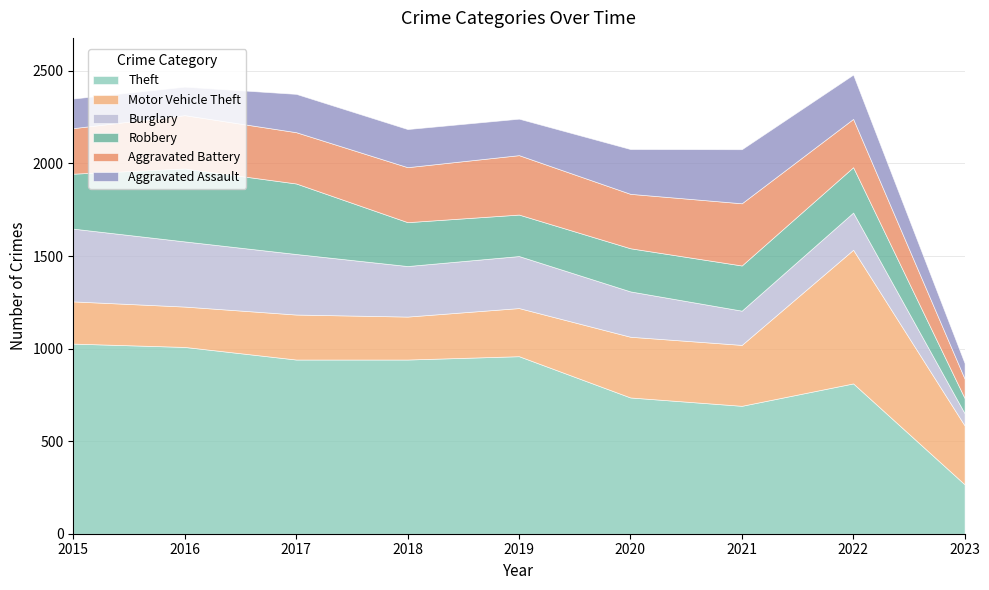

Where is Burglary nearest to the value 229?

2020